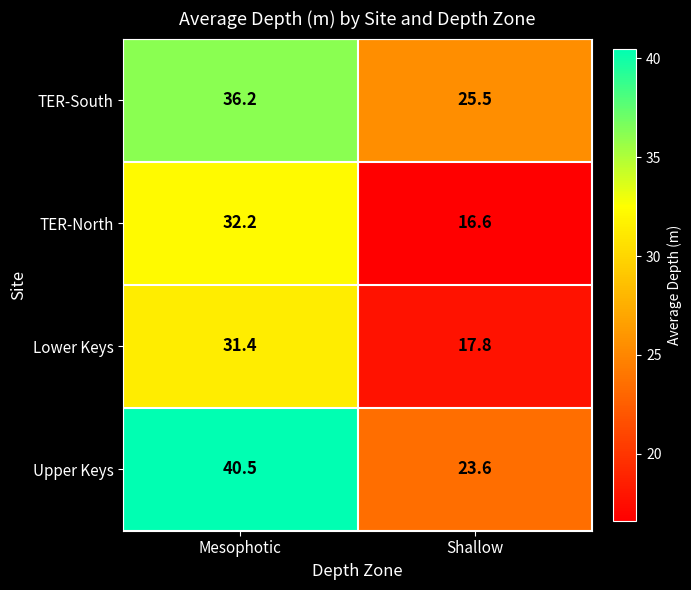

How many data points does each series have?

2